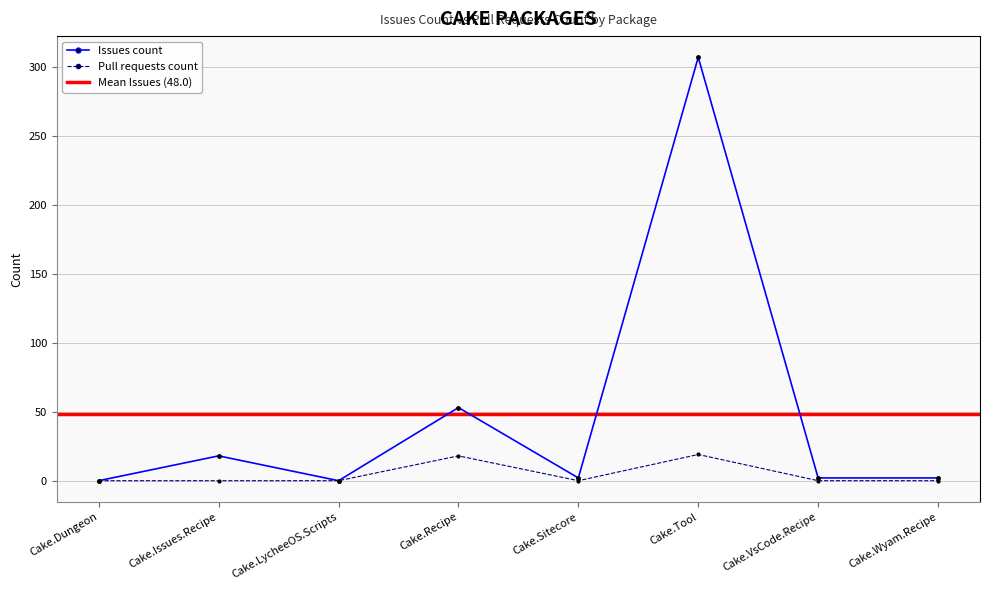

Which series has the largest range (max minus min)?

Issues count